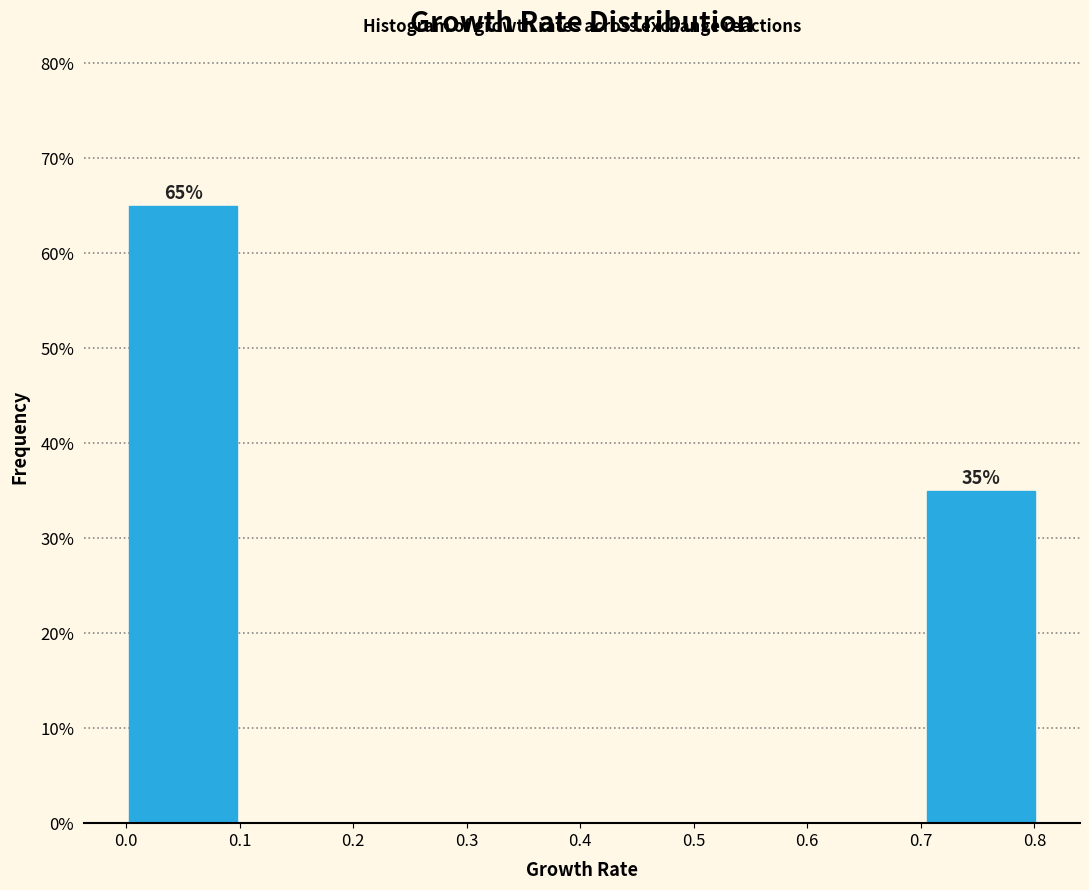

Over which range of the x-axis is the bar tallest?

0.0 to 0.1